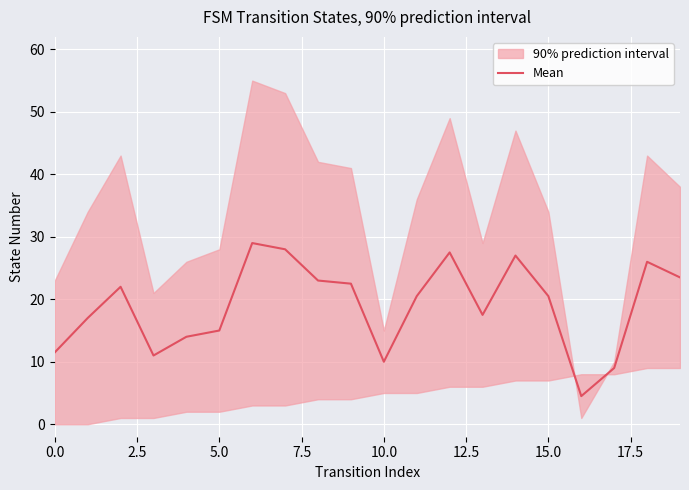

Reading left to right, list all the values displayed in this chart.

11.5	17.0	22.0	11.0	14.0	15.0	29.0	28.0	23.0	22.5	10.0	20.5	27.5	17.5	27.0	20.5	4.5	9.0	26.0	23.5